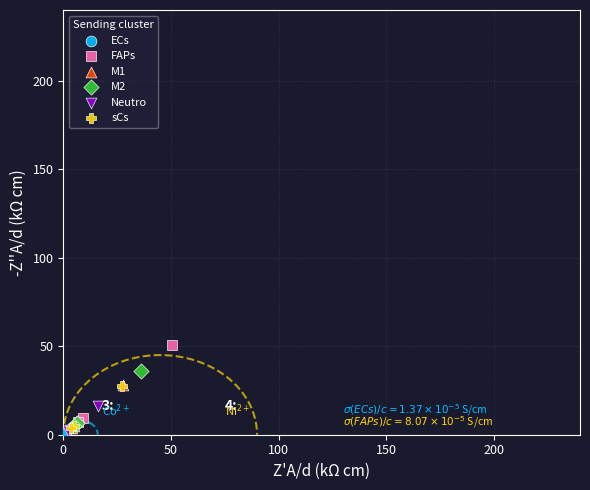

Which series has the widest spread of Y values?

FAPs